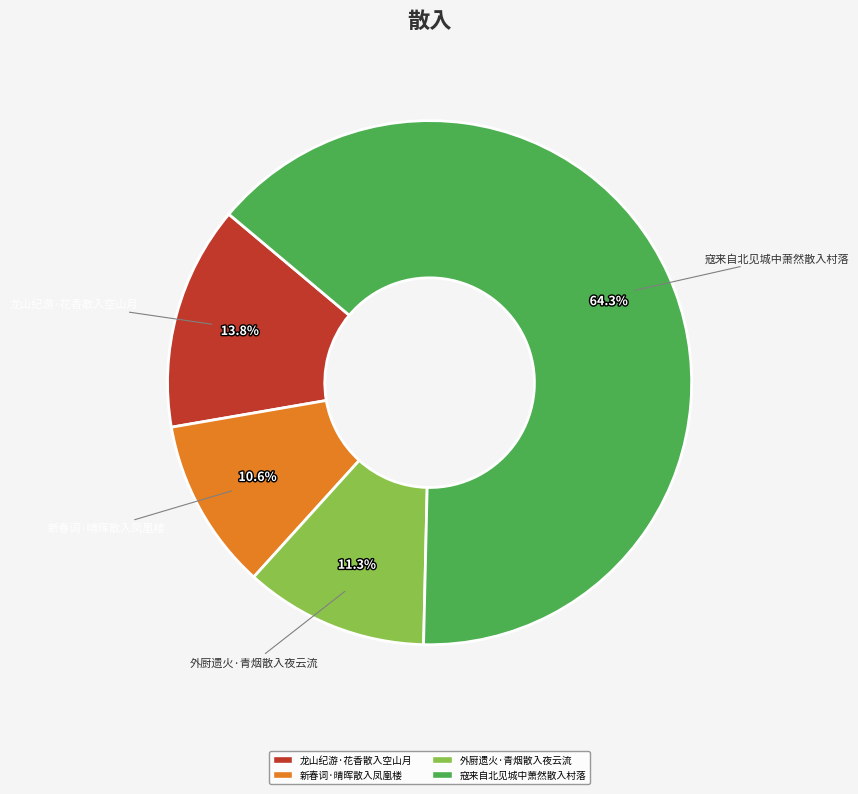

Is there a majority slice in this chart?

Yes